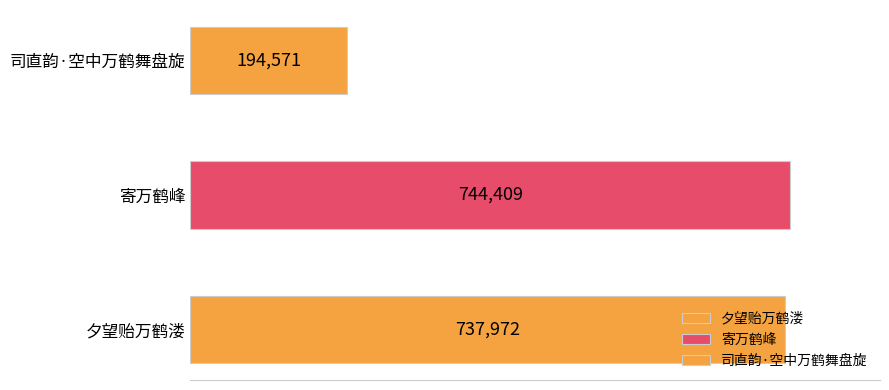

Is it true that the value at 司直韵·空中万鹤舞盘旋 is 339749?

False